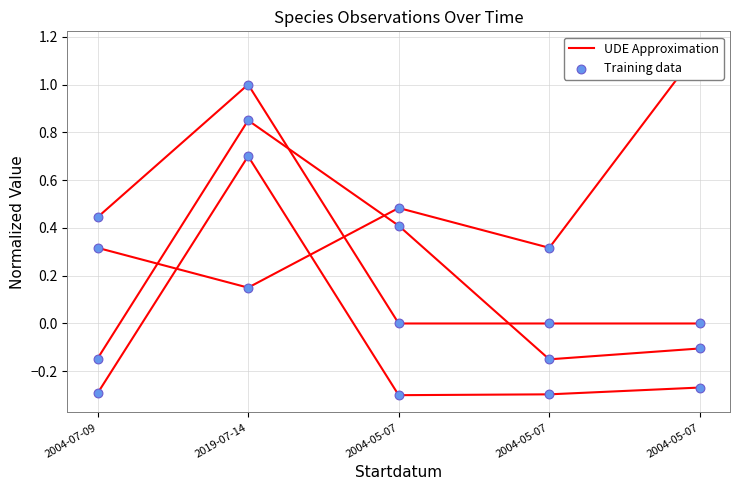

Which series reaches the maximum Y coordinate?

Antal